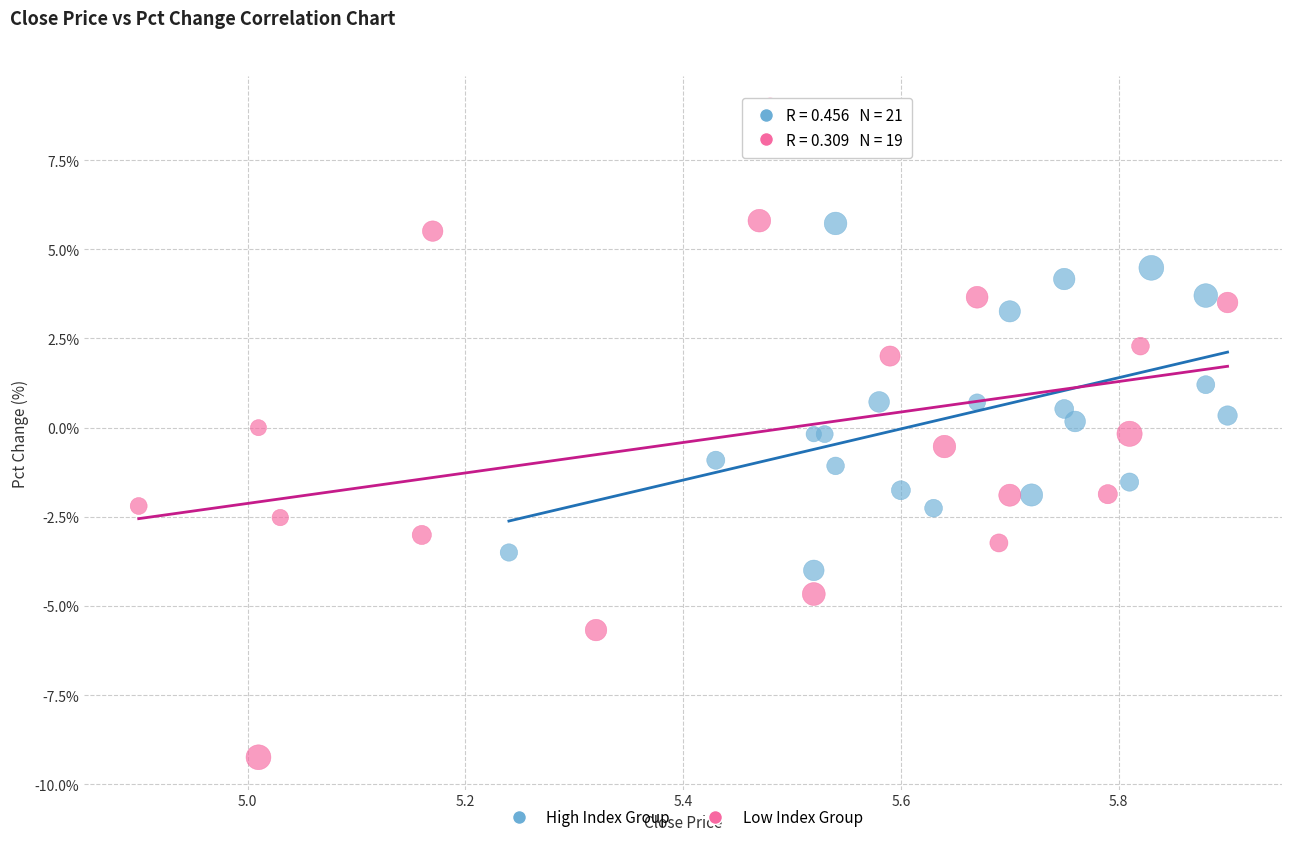

Which series has the widest spread of Y values?

Low Index Group